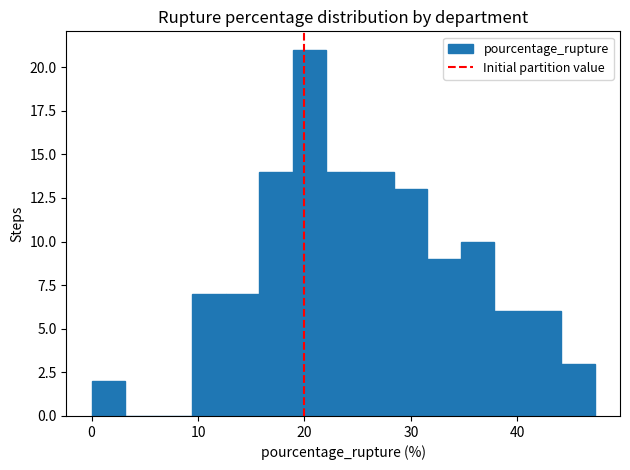

Around what value on the x-axis is the tallest bar? Give the approximate position of its centre, as read against the axis.

20